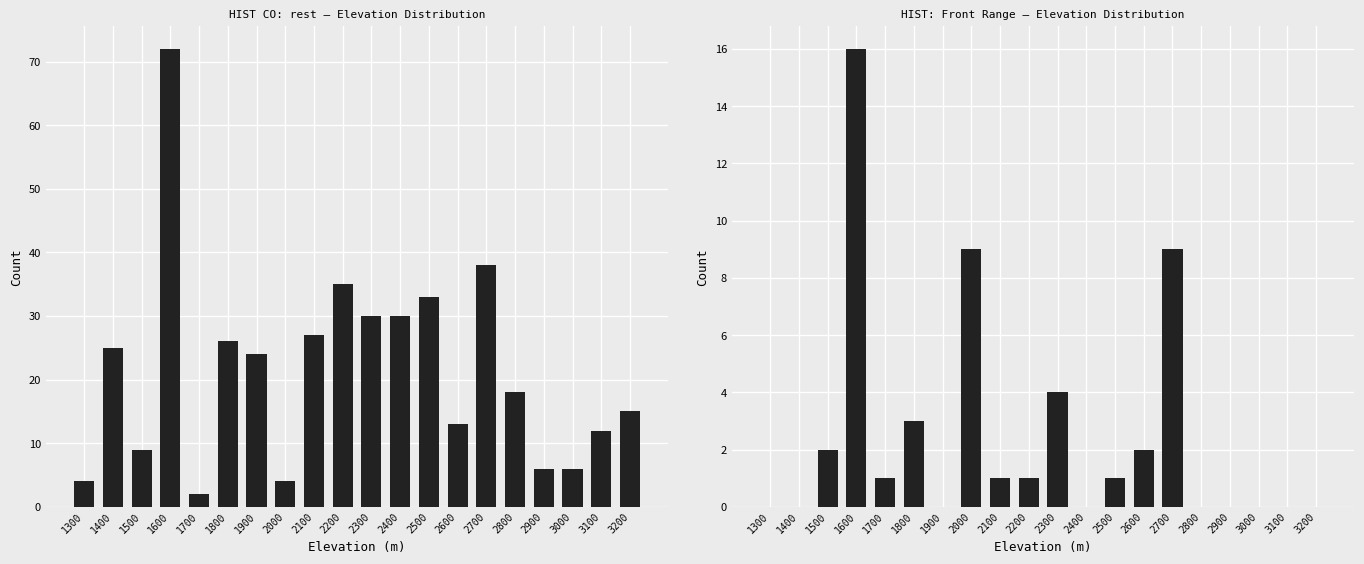

What is the difference between the second highest and minimum values in the HIST CO: rest series?

36